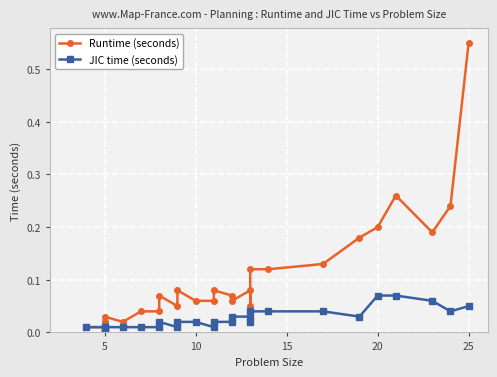

The value of JIC time (seconds) at 9 is 0.0. True or false?

False